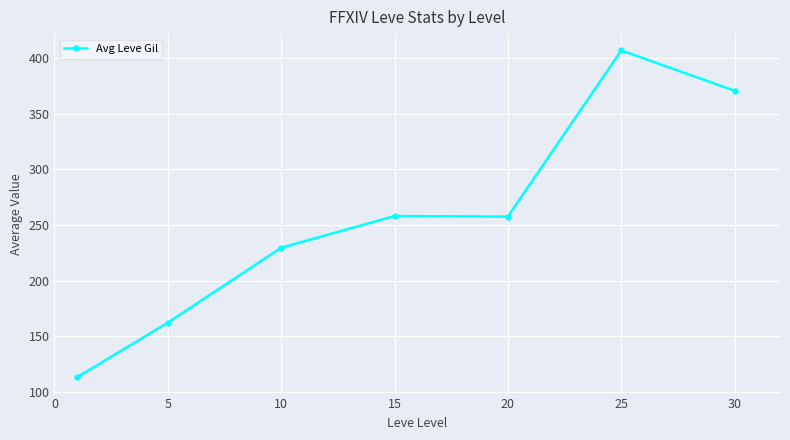

True or false: the data has more than 0 interior local peaks.

True